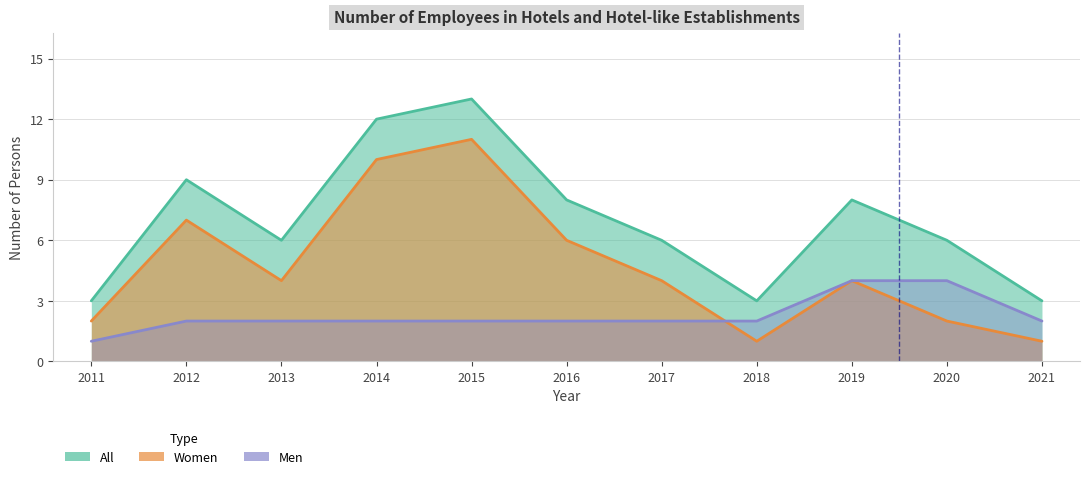

Which series changed the most between 2011 and 2012?

All